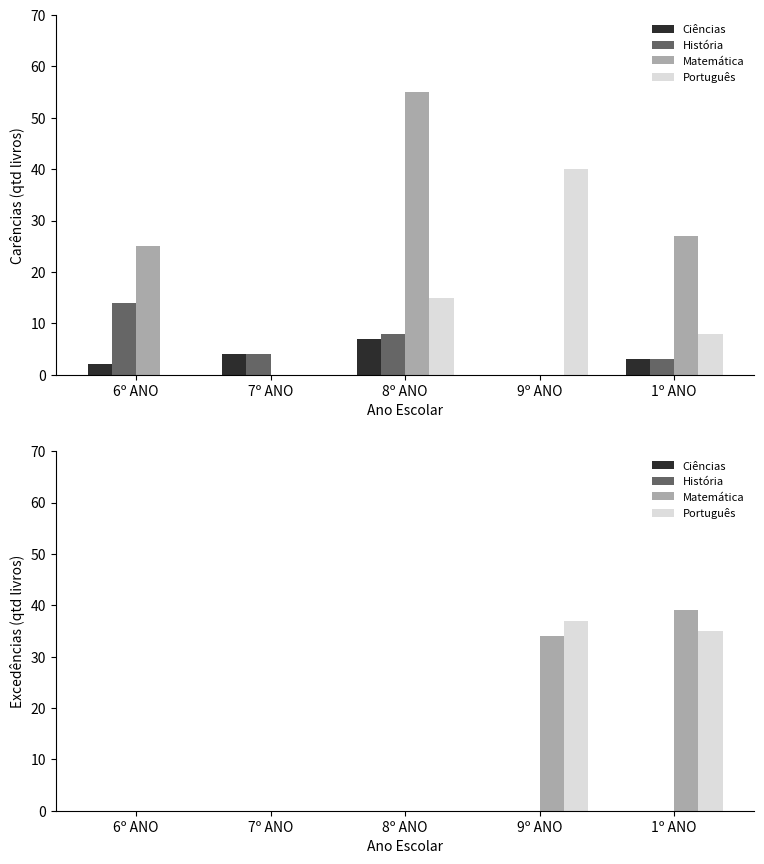

What position from the right is 7º ANO?

4